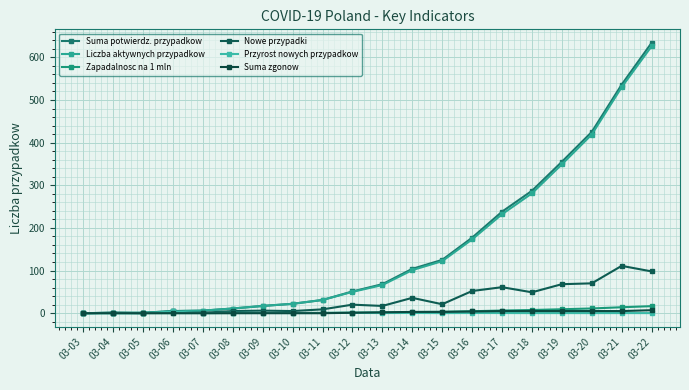

Which series changed the most between 03-17 and 03-22?

Suma potwierdz. przypadkow